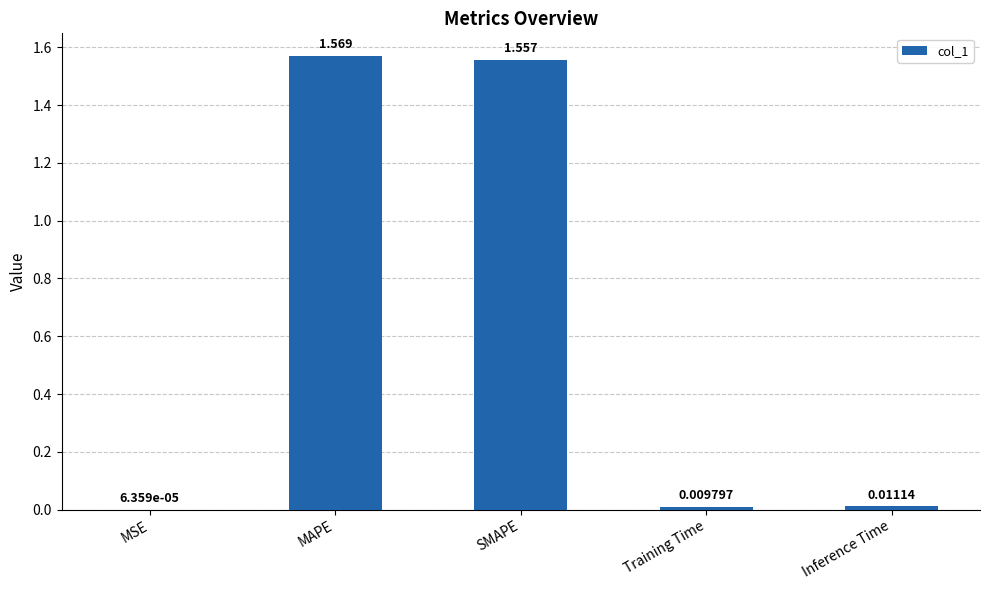

Where is the data nearest to the value 0?

MSE